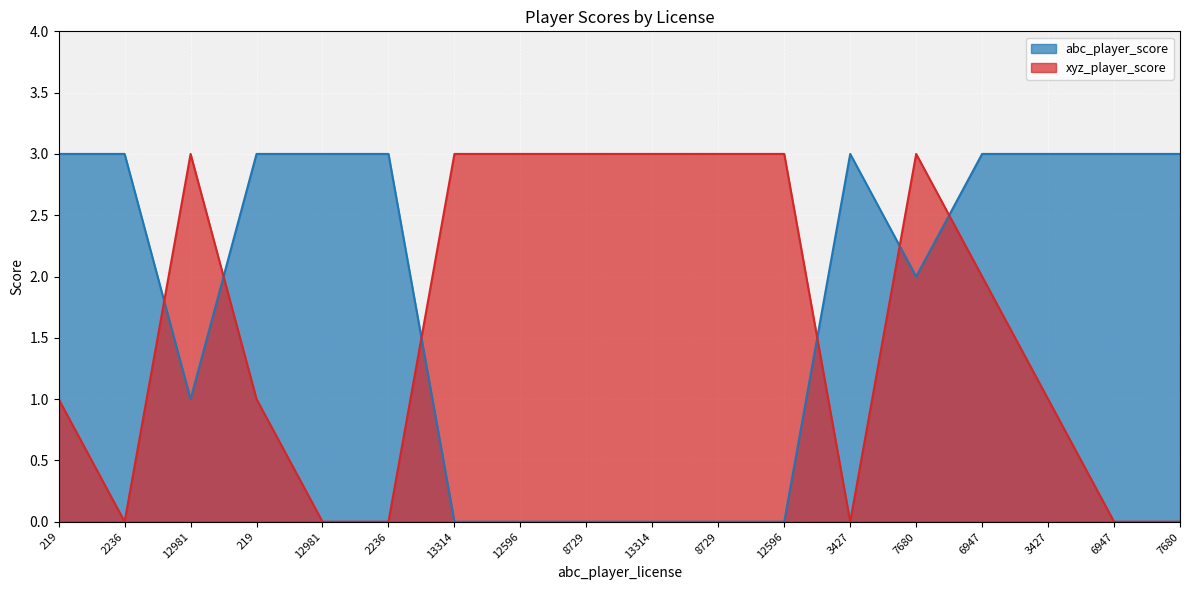

What is the sum of all abc_player_score values?

33